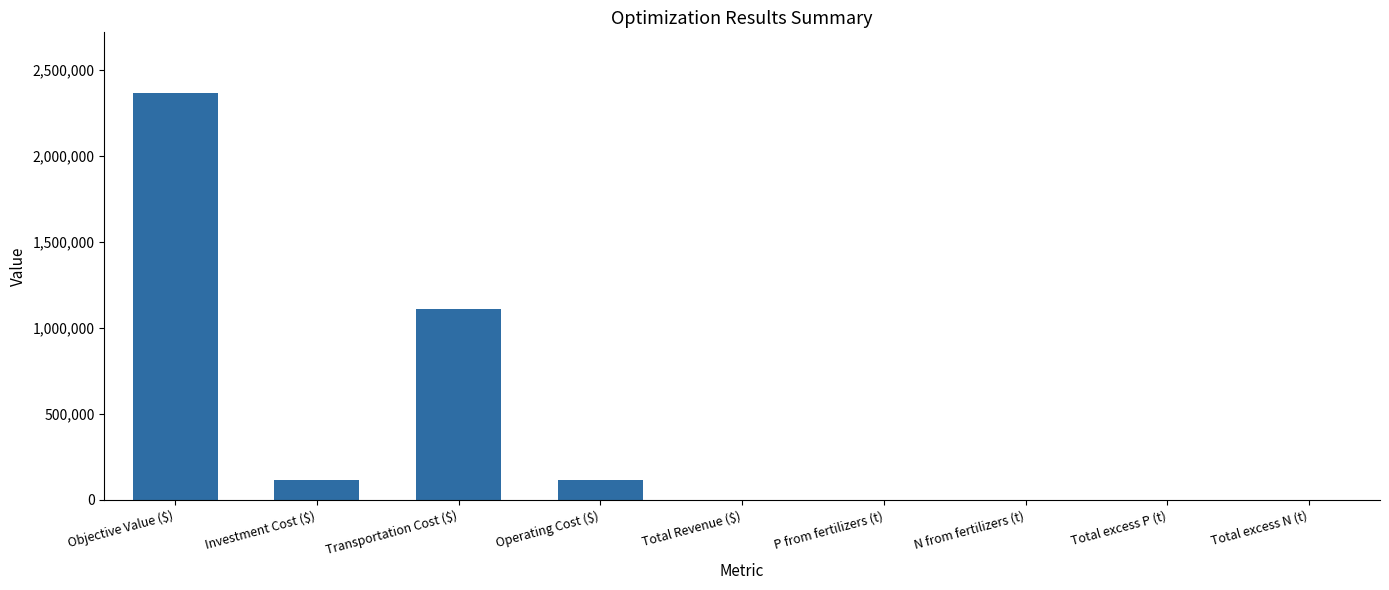

What is the maximum value shown in the chart?

2363267.1